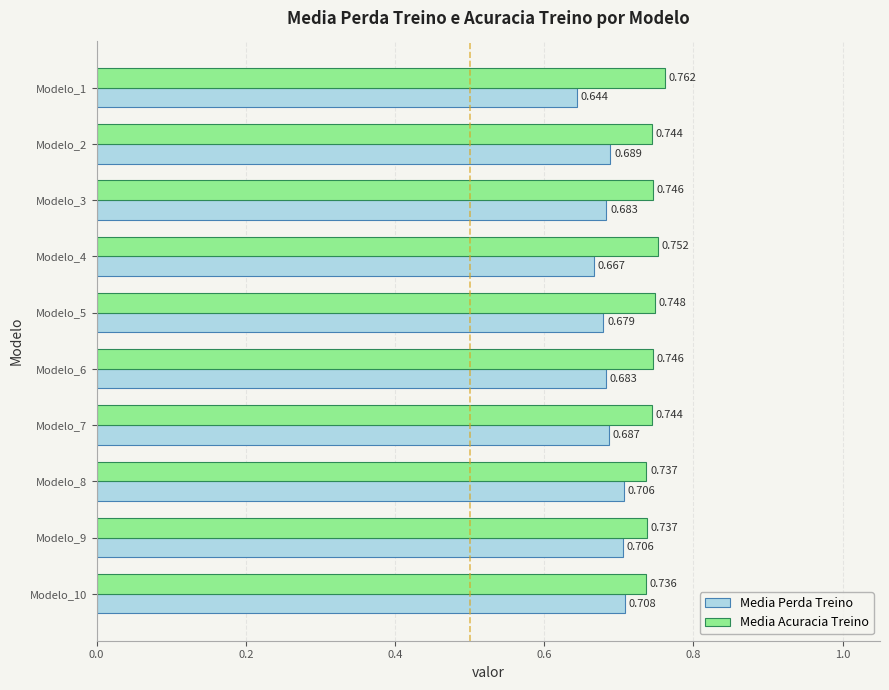

Rank the series at Modelo_9 from highest to lowest value.

Media Acuracia Treino, Media Perda Treino